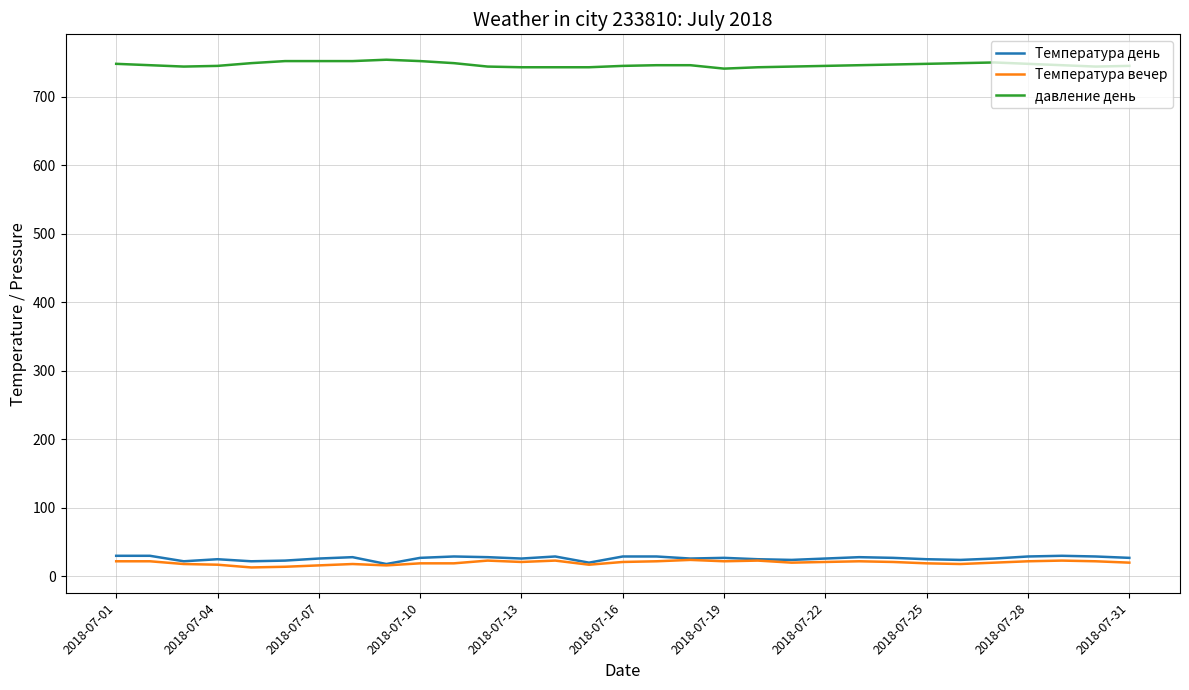

What is the difference between the second highest and second lowest values in the давление день series?

9